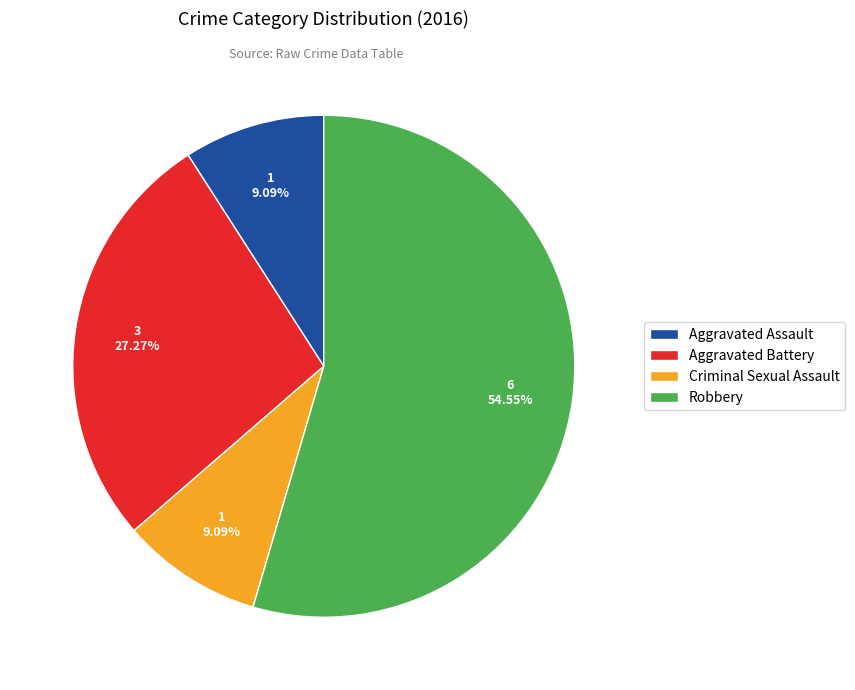

Between Aggravated Assault and Robbery, which is larger?

Robbery